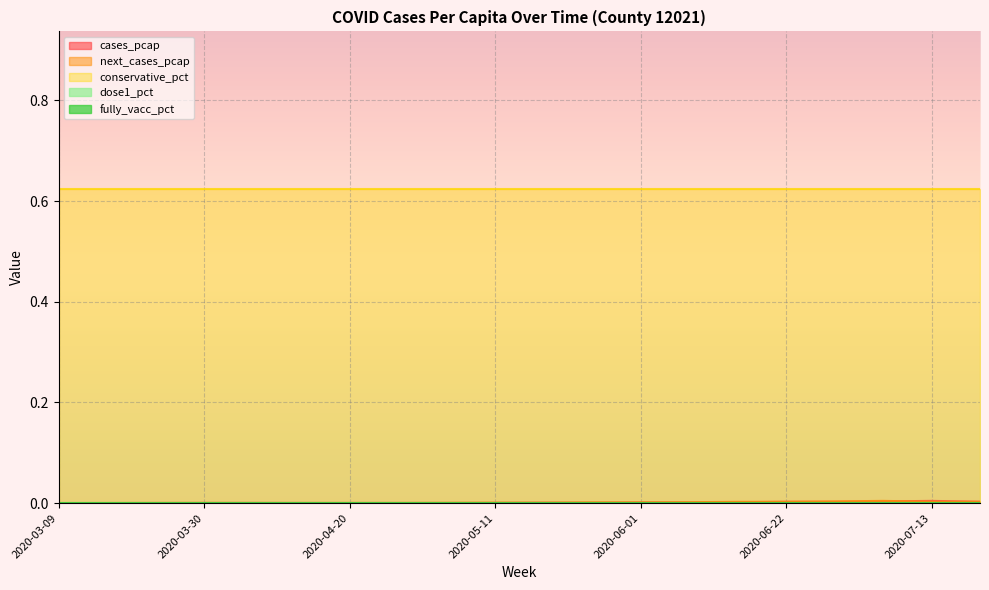

True or false: fully_vacc_pct and conservative_pct intersect in this chart.

False